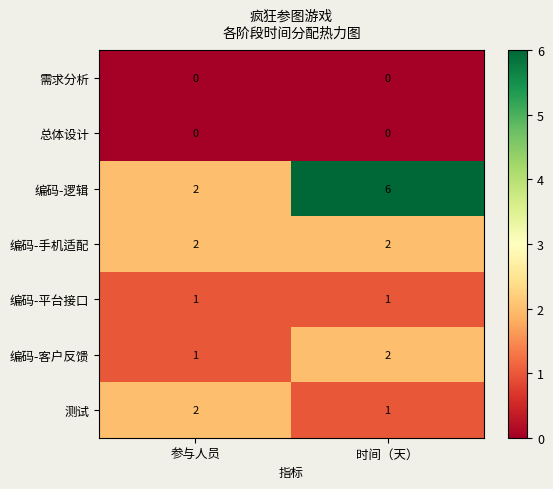

Reading right to left, list all the values displayed in this chart.

需求分析: 0	0
总体设计: 0	0
编码-逻辑: 6	2
编码-手机适配: 2	2
编码-平台接口: 1	1
编码-客户反馈: 2	1
测试: 1	2